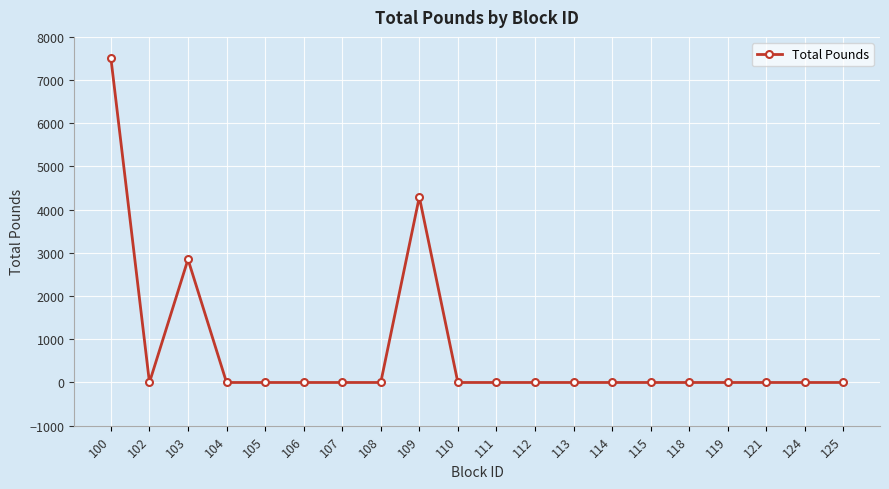

Where is the first local minimum?

102